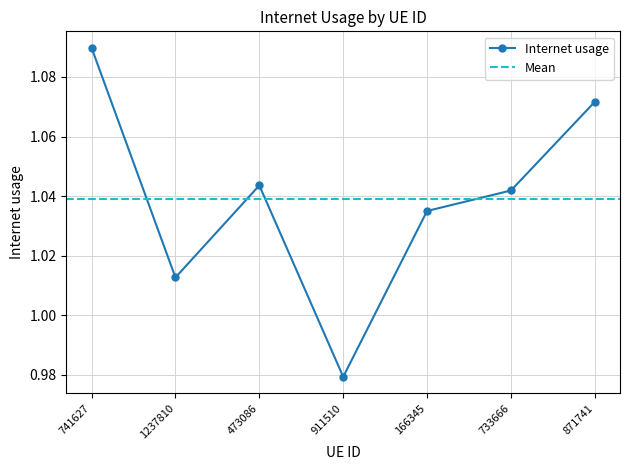

How many interior local valleys (lower than both neighbors) does the data have?

2